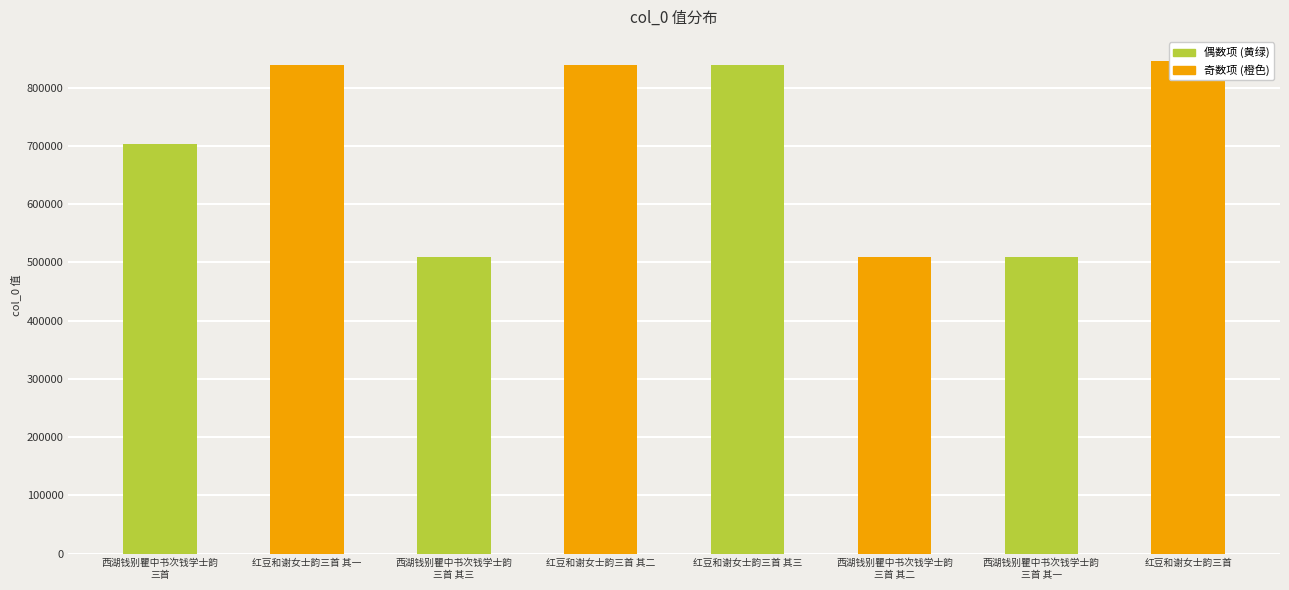

Reading left to right, extract all data points from this chart.

西湖钱别瞿中书次钱学士韵
三首=704015	红豆和谢女士韵三首 其一=839264	西湖钱别瞿中书次钱学士韵
三首 其三=509432	红豆和谢女士韵三首 其二=839265	红豆和谢女士韵三首 其三=839266	西湖钱别瞿中书次钱学士韵
三首 其二=509431	西湖钱别瞿中书次钱学士韵
三首 其一=509430	红豆和谢女士韵三首=845114